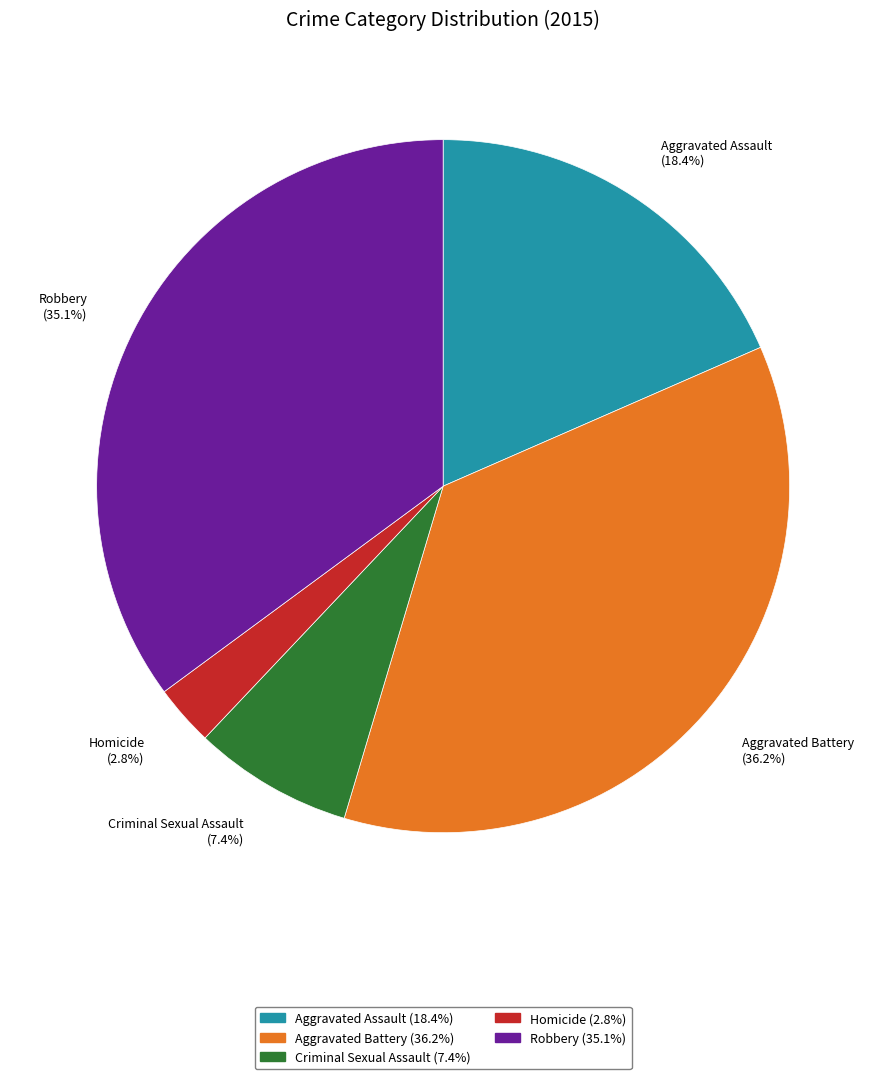

To the nearest percent, what is the difference between the largest and smallest slice percentages?

33%